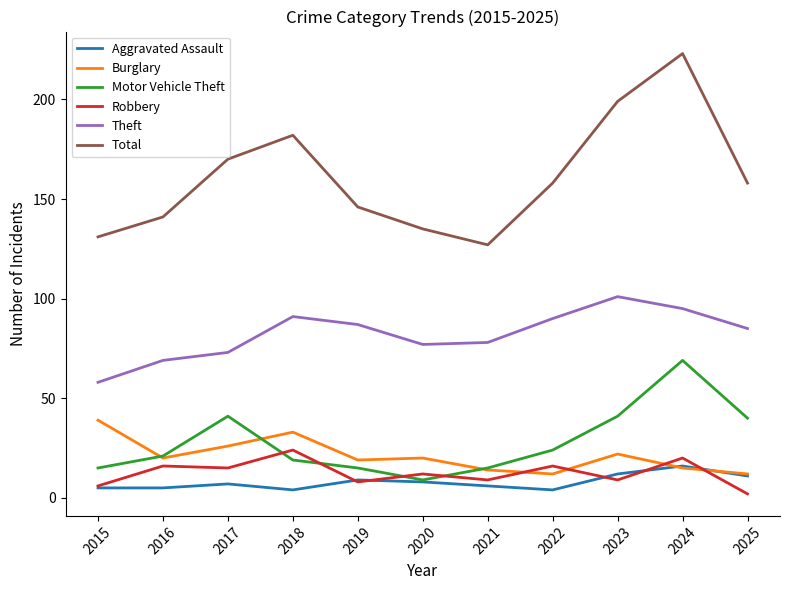

How many lines are shown in the chart?

6